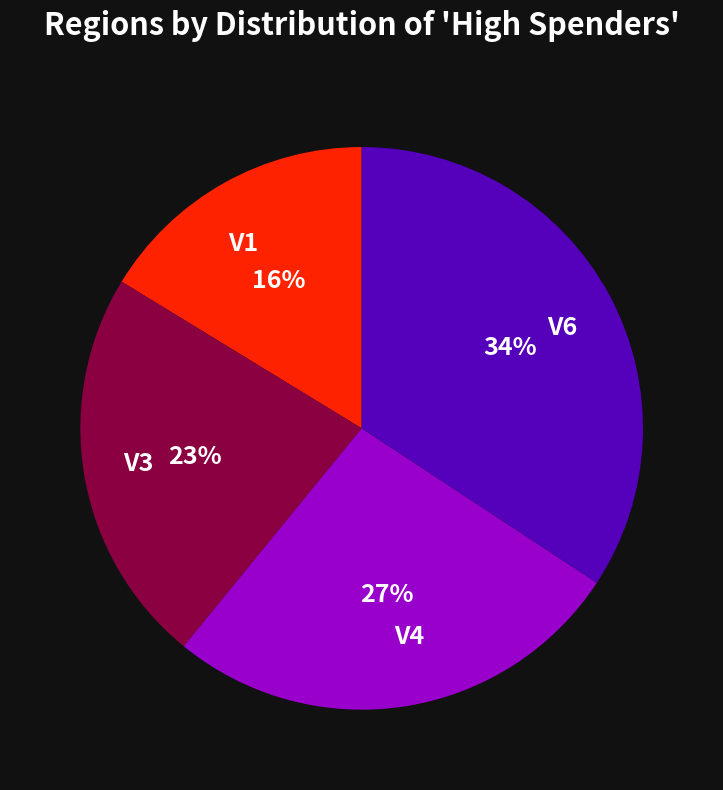

Does any single category account for the majority?

No